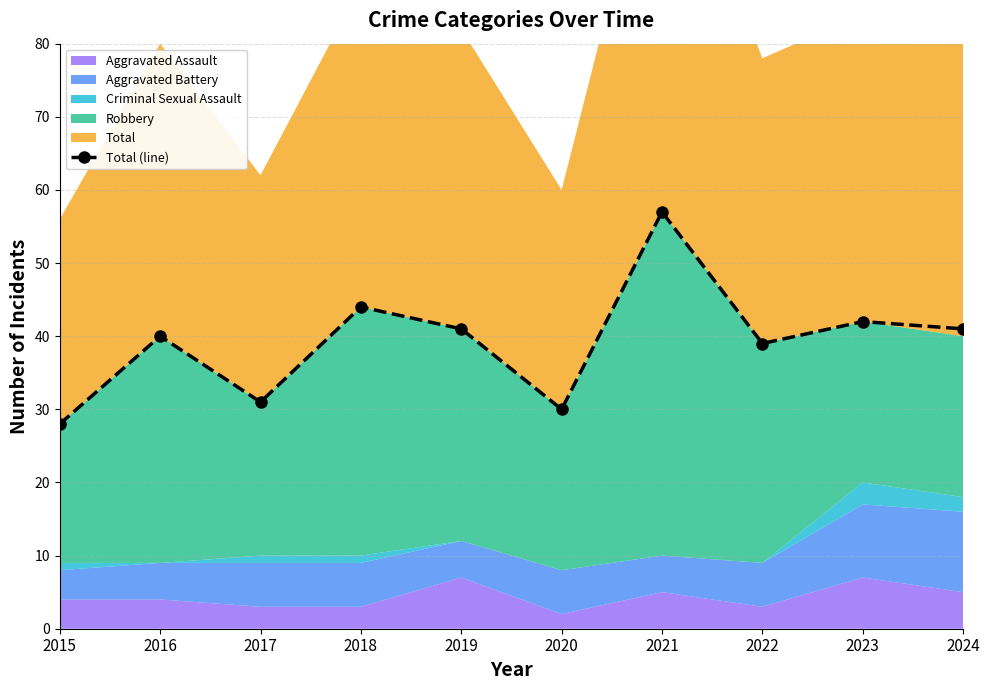

What is the value of the 3rd point from the left?

31